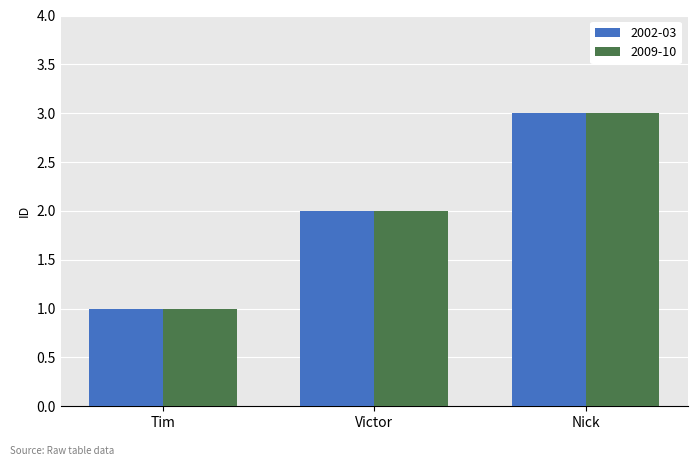

What is the value of the 2009-10 bar at the 1st from the left?

1